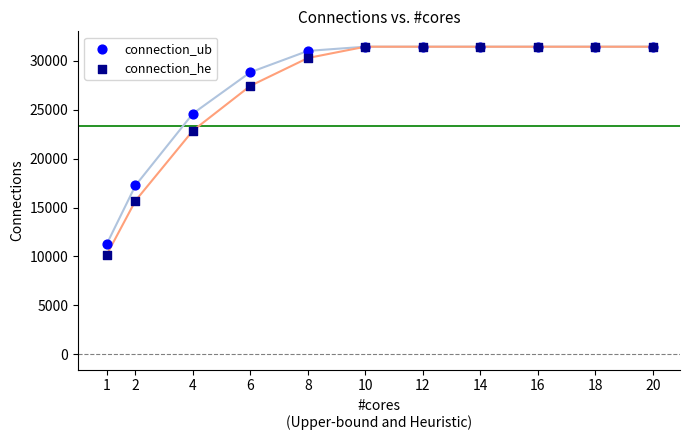

Across all series, what Y value is closest to 20809?

22867